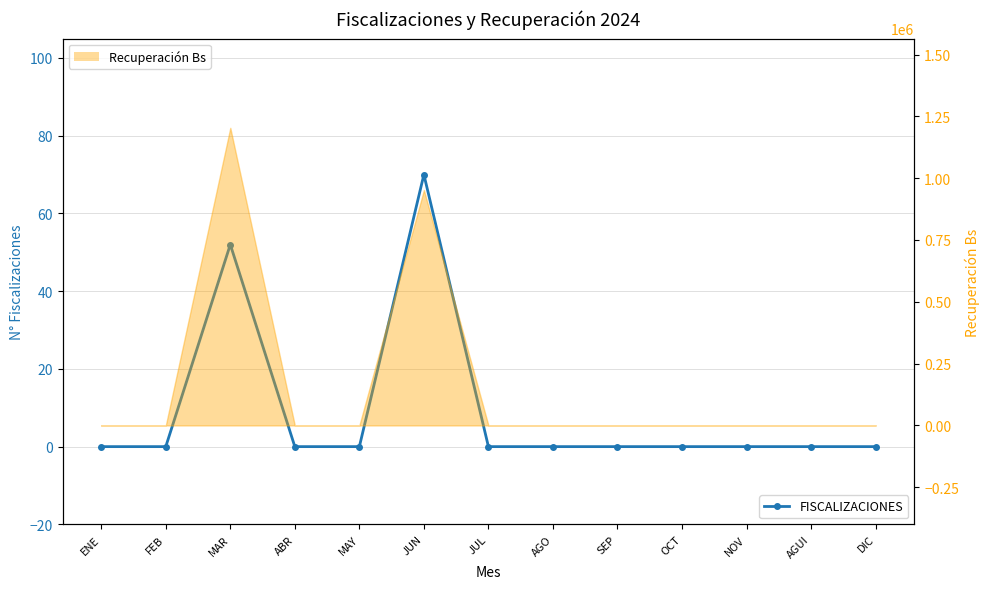

Reading right to left, what are all the values shown in this chart?

DIC=0	AGUI=0	NOV=0	OCT=0	SEP=0	AGO=0	JUL=0	JUN=70	MAY=0	ABR=0	MAR=52	FEB=0	ENE=0